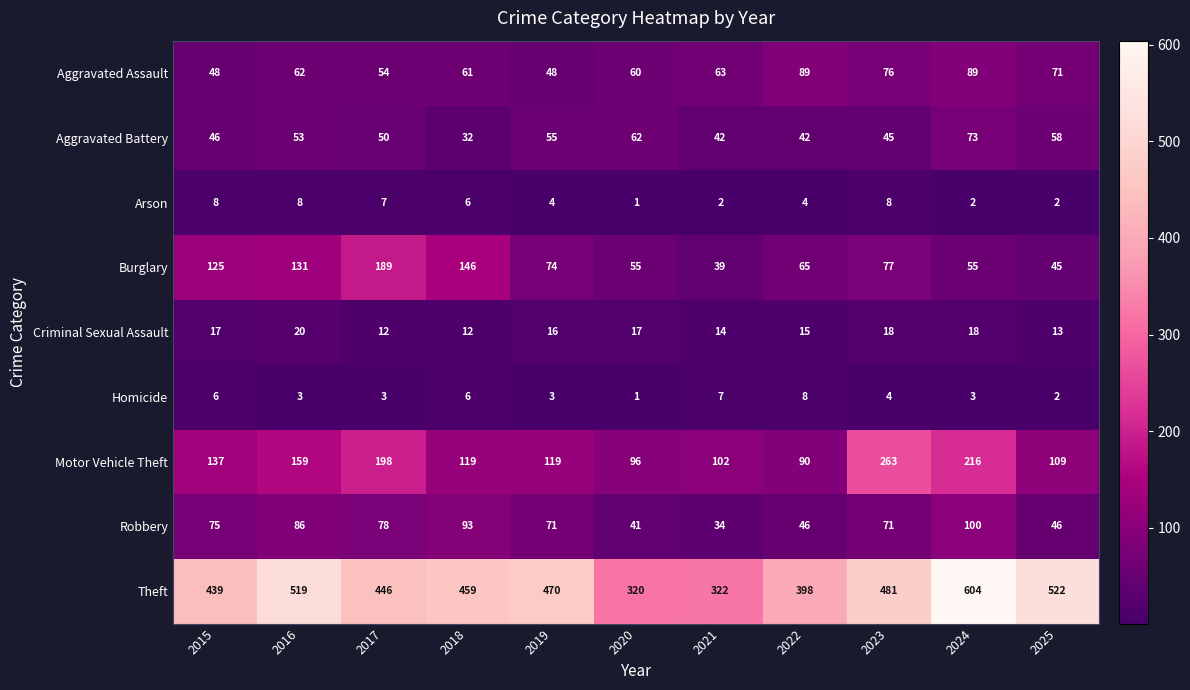

What is the difference between the highest and lowest values at 2023?

477